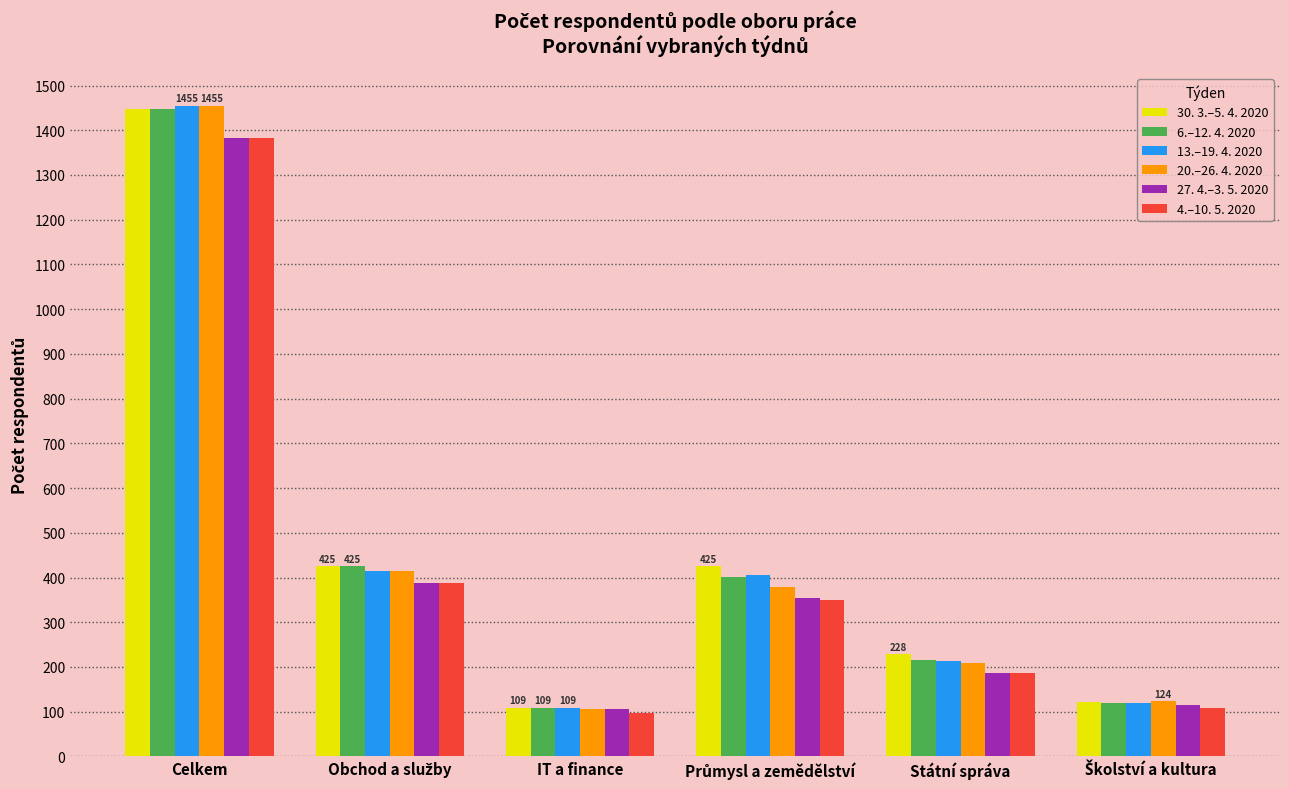

The value of 30. 3.–5. 4. 2020 at Celkem is 628. True or false?

False